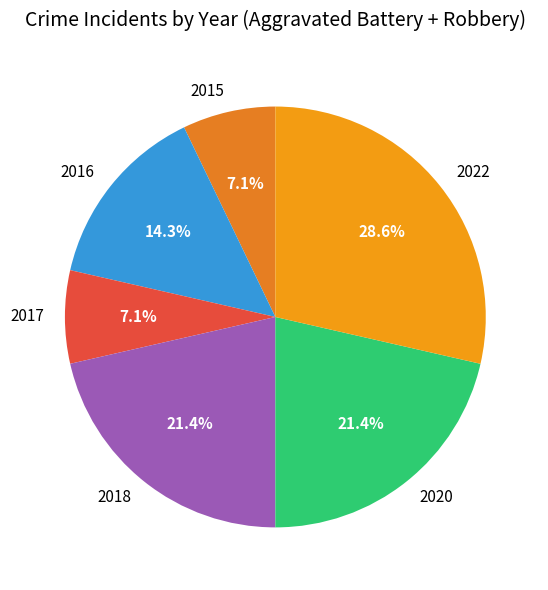

Between 2022 and 2017, which is larger?

2022